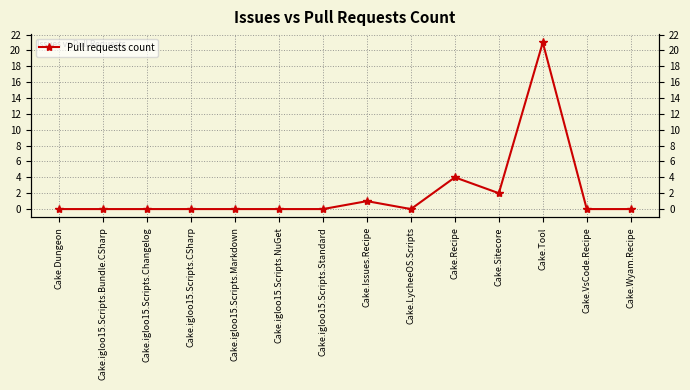

Where is the data nearest to the value 10?

Cake.Recipe